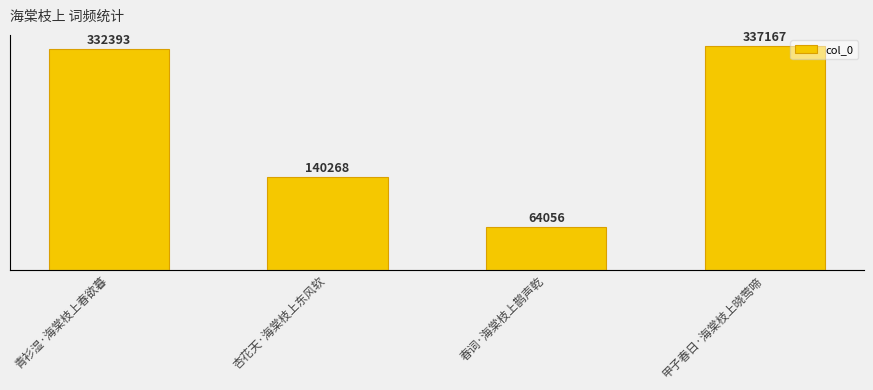

Which category has the highest value across all series?

甲子春日·海棠枝上晓莺啼